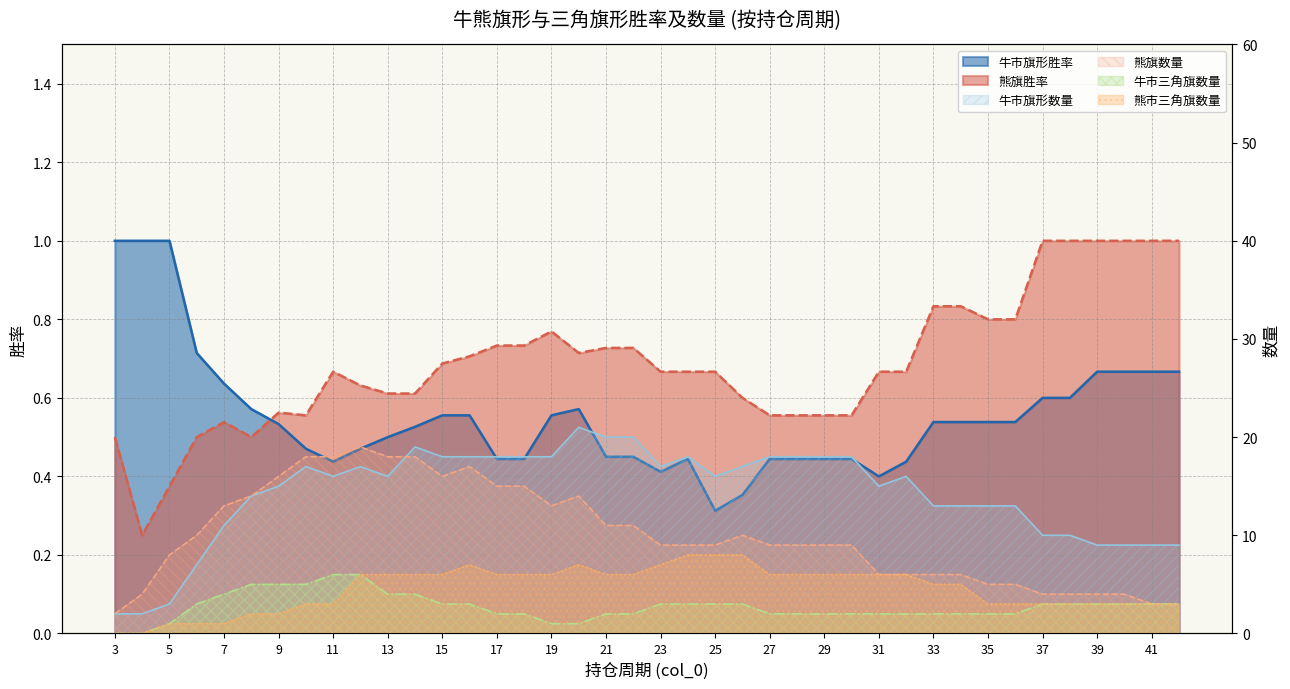

At which category does the chart reach its minimum across all series?

3